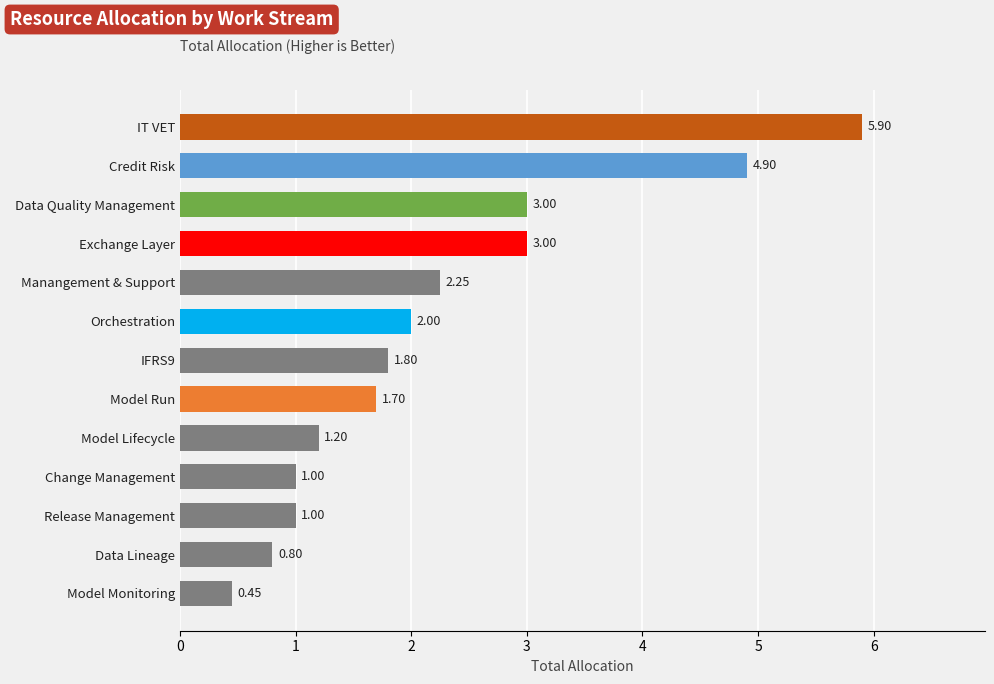

What is the maximum value shown in the chart?

5.9